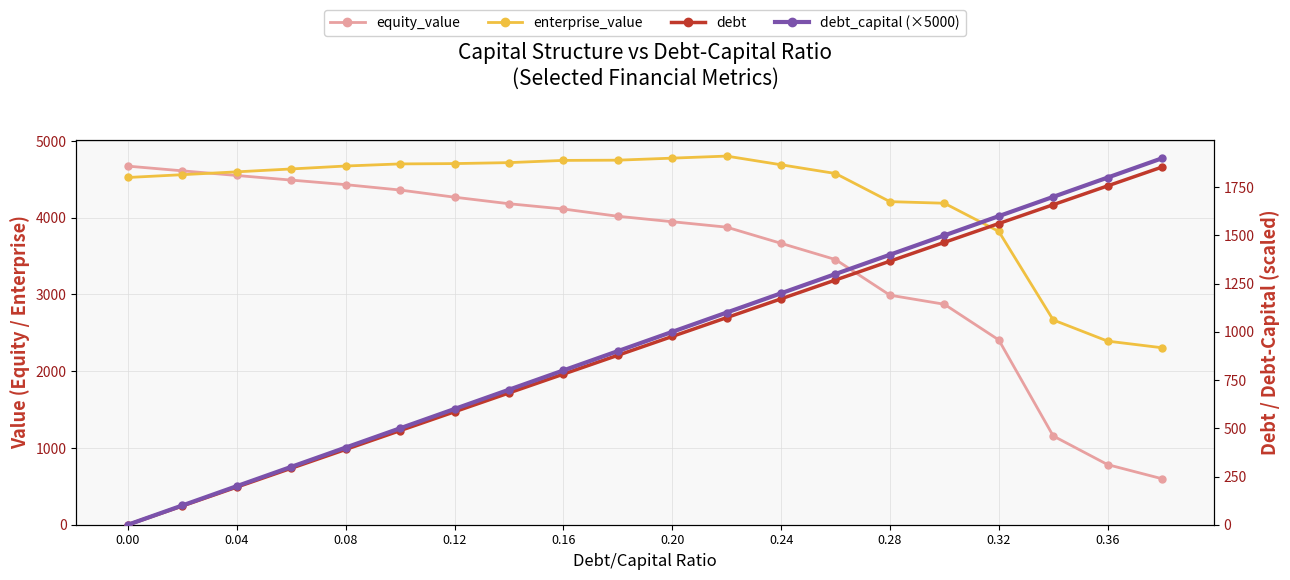

How many times do equity_value and debt cross each other?

1